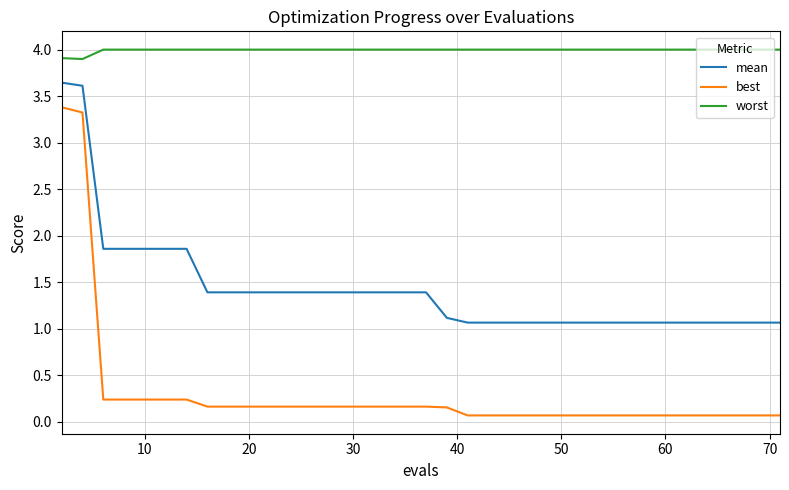

What is the greatest value displayed?

4.0